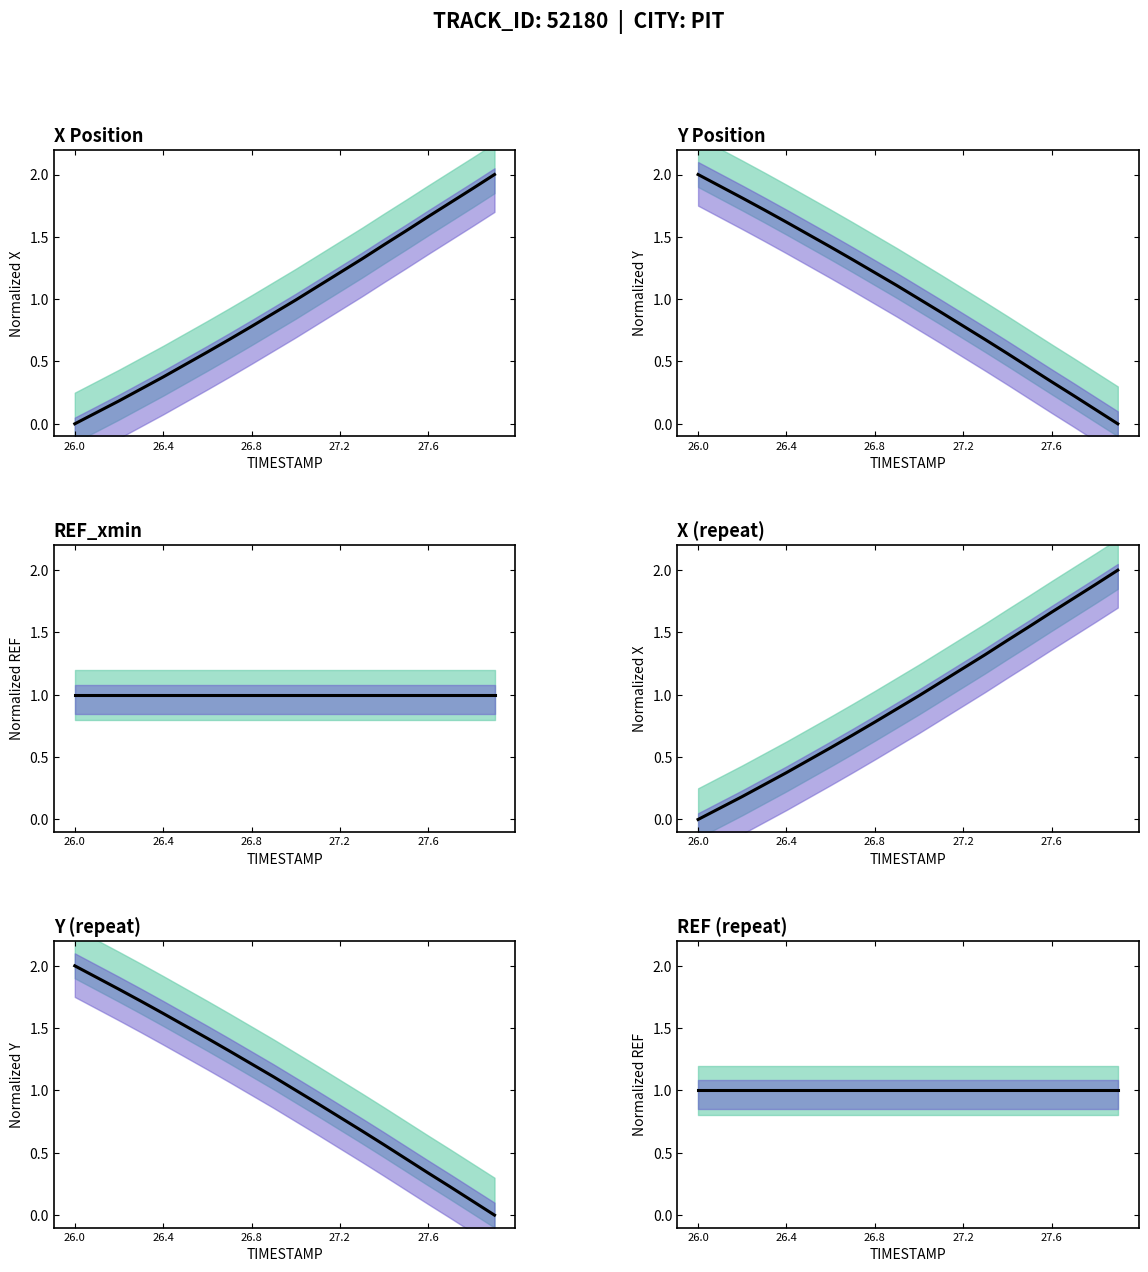

Reading right to left, what are all the values shown in this chart?

X: 27.9=2.0	27.8=1.9	27.7=1.8	27.6=1.7	27.5=1.5	27.4=1.4	27.3=1.3	27.2=1.2	27.1=1.1	27.0=1.0	26.9=0.9	26.8=0.8	26.7=0.7	26.6=0.6	26.5=0.5	26.4=0.4	26.3=0.3	26.2=0.2	26.1=0.1	26.0=0.0
Y: 27.9=0.0	27.8=0.1	27.7=0.2	27.6=0.3	27.5=0.5	27.4=0.6	27.3=0.7	27.2=0.8	27.1=0.9	27.0=1.0	26.9=1.1	26.8=1.2	26.7=1.3	26.6=1.4	26.5=1.5	26.4=1.6	26.3=1.7	26.2=1.8	26.1=1.9	26.0=2.0